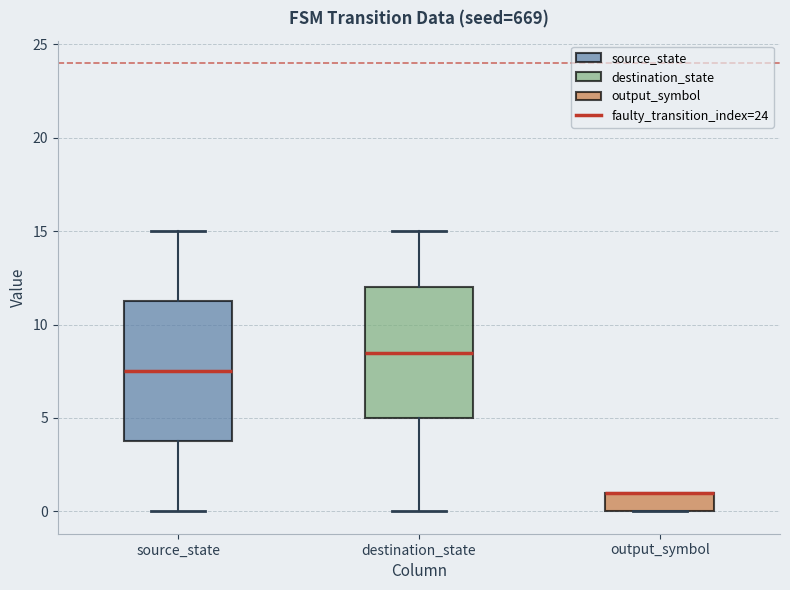

Comparing the boxes themselves (not the whiskers), which one is the tallest?

source_state